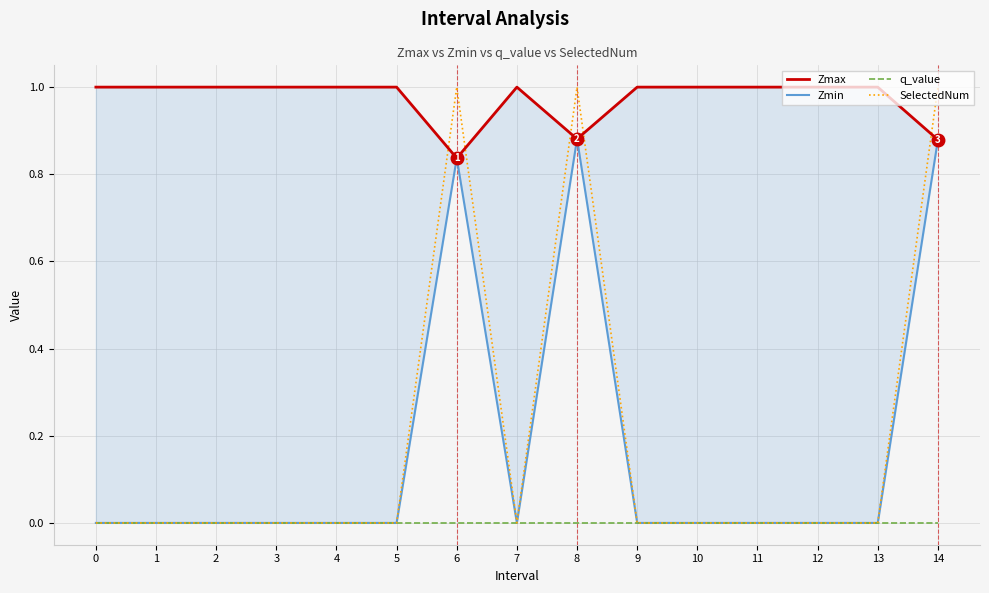

What is the average value of the Zmax series?

1.0